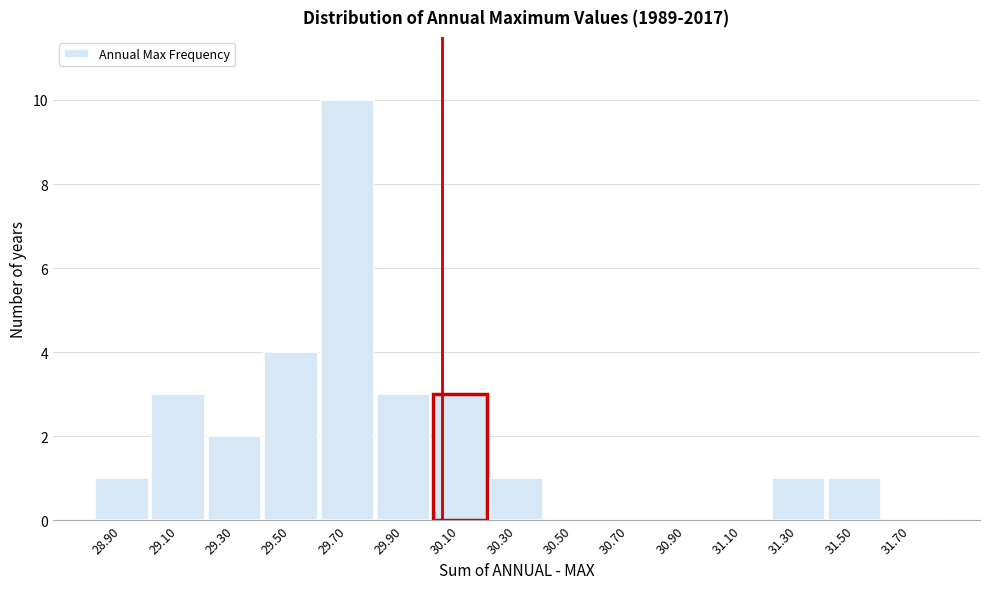

What is the sum of the values at 29.10 and 30.10?

6